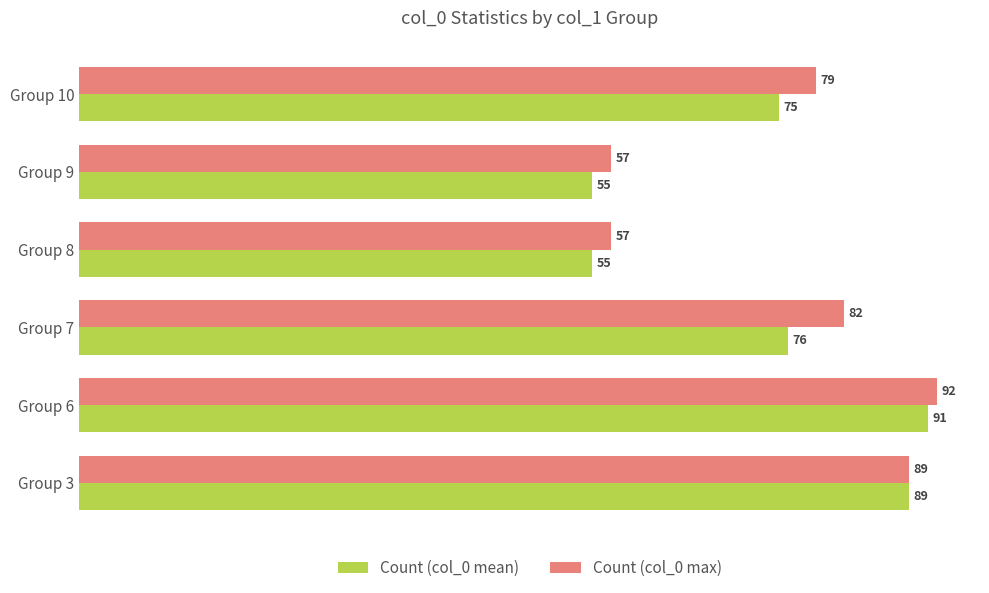

What is the maximum value for Count (col_0 max)?

92